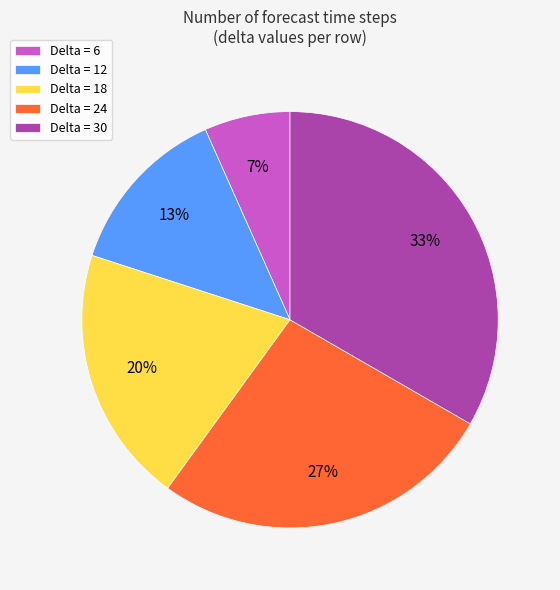

How many slices are in this pie chart?

5